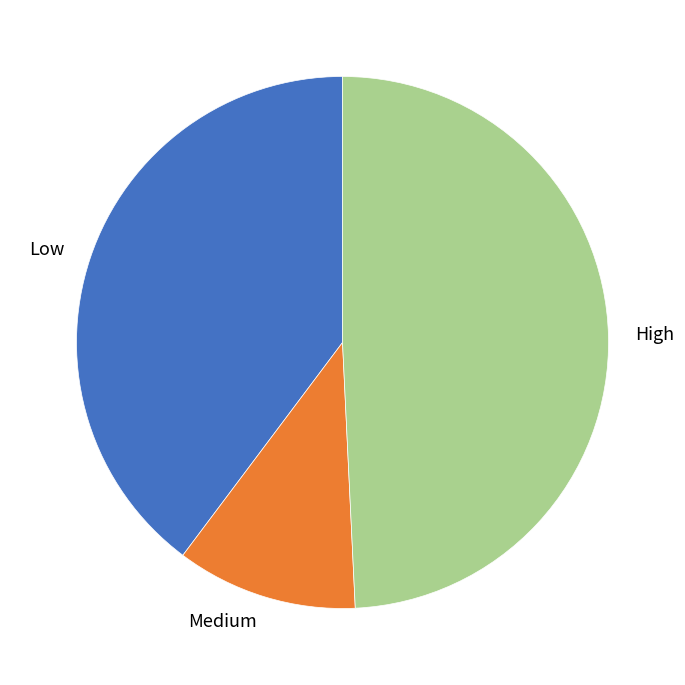

Is there any slice that represents more than half of the pie?

No